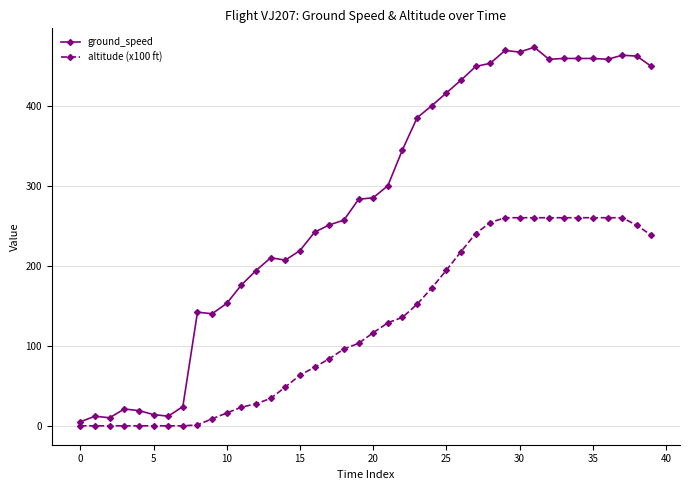

What is the maximum value for ground_speed?

473.0